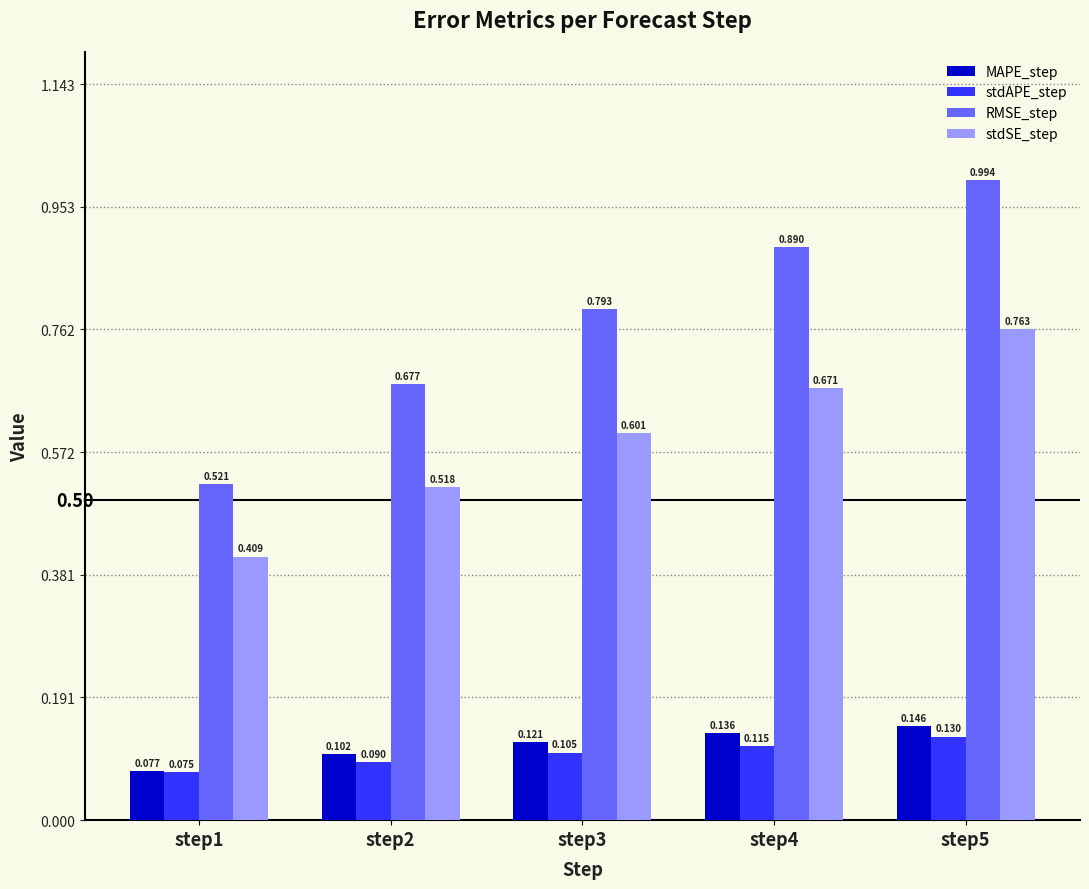

List the series in order of their peak value, lowest first.

stdAPE_step, MAPE_step, stdSE_step, RMSE_step